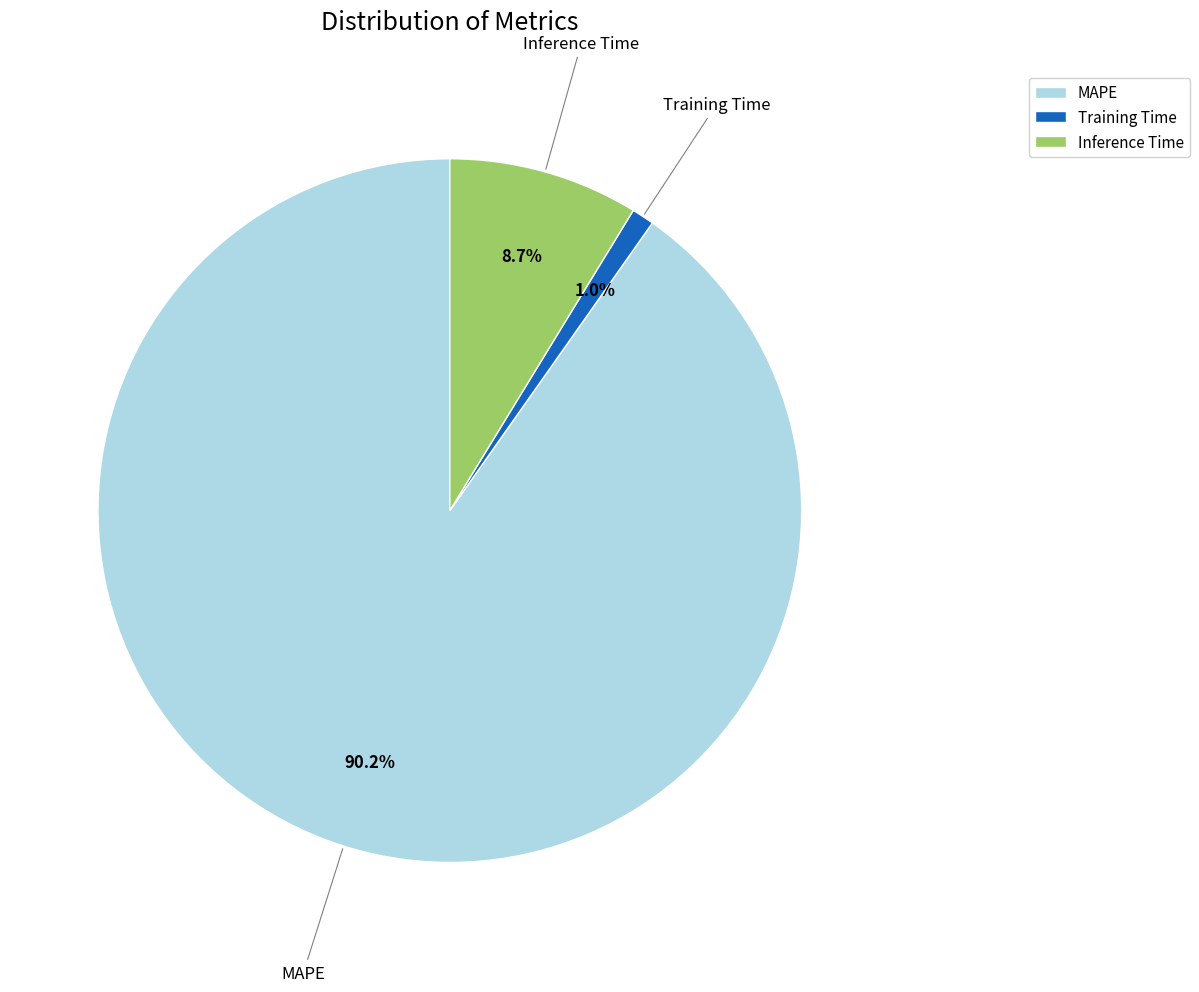

To the nearest percent, what is the difference between the Inference Time and MAPE slice percentages?

82%